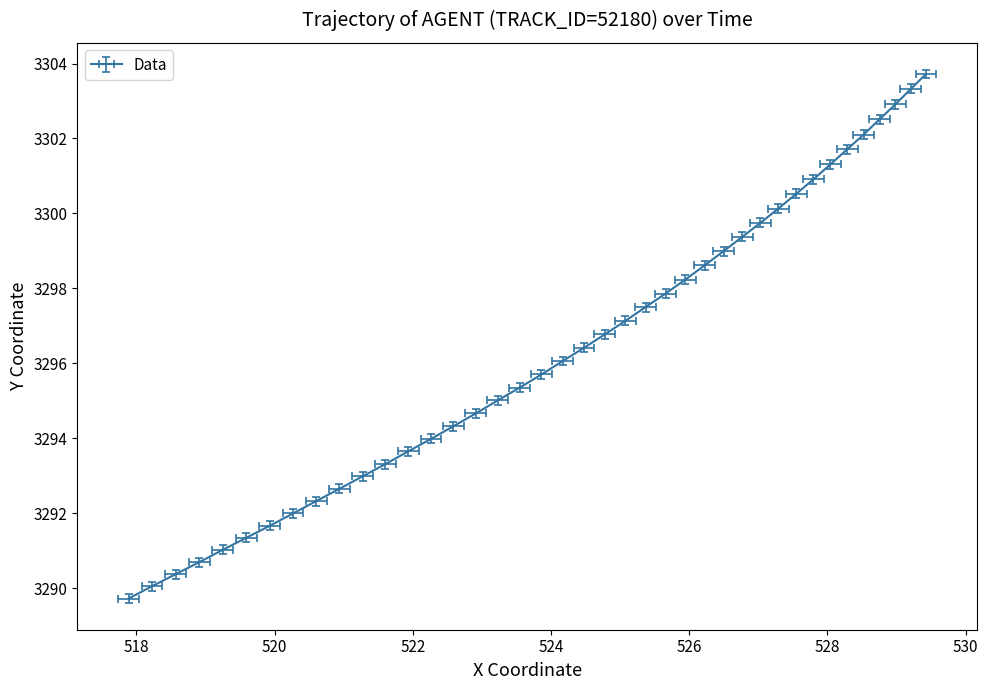

The Y series shows 5354.7 at 26. True or false?

False